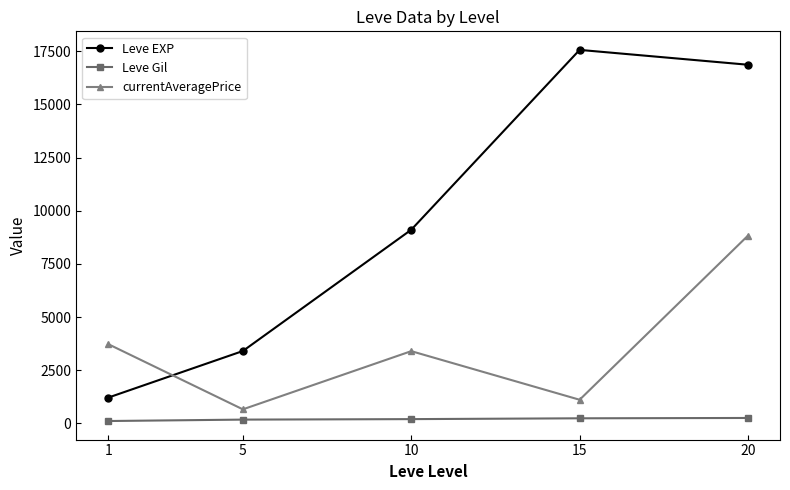

Rank the categories by Leve EXP value from highest to lowest.

15, 20, 10, 5, 1